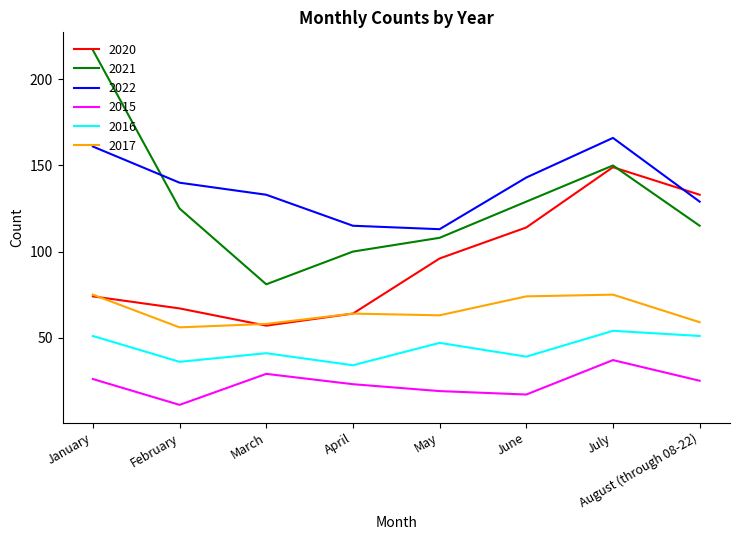

What is the approximate value of 2022 at May, to the nearest 5?

115